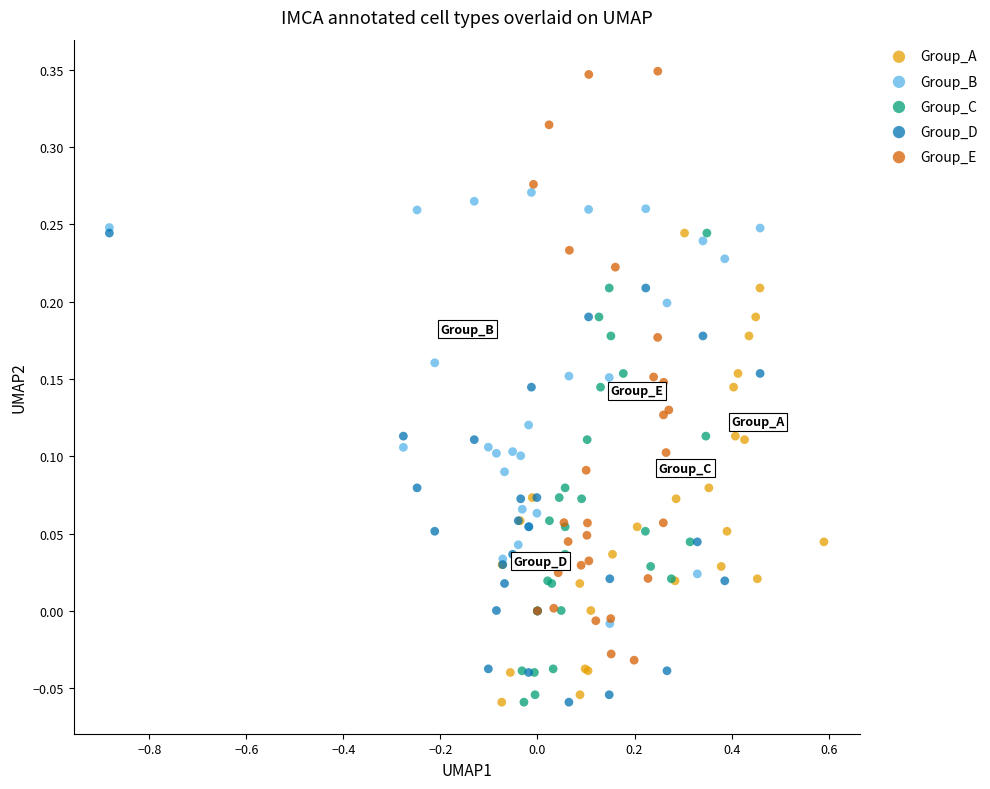

Which series contains the highest Y value?

Group_E